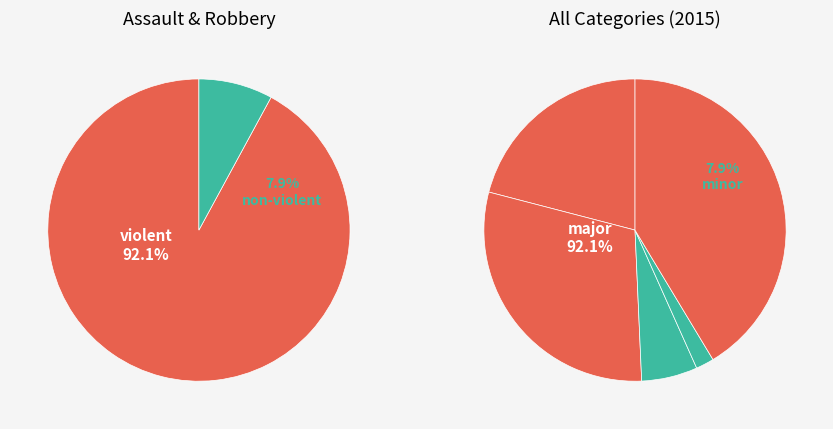

To the nearest percent, what portion does Robbery represent?

41%